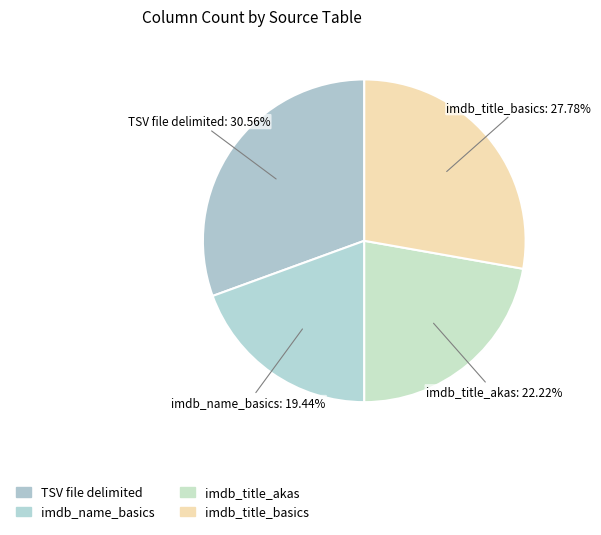

Does imdb_title_akas account for over 50% of the chart?

No